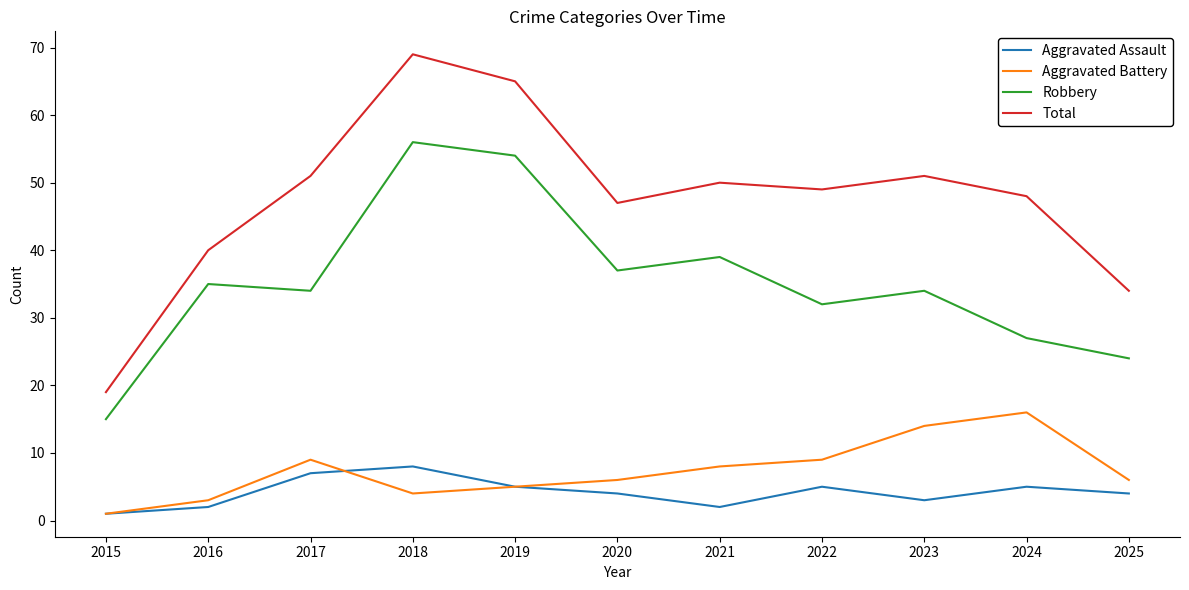

How many lines are shown in the chart?

4